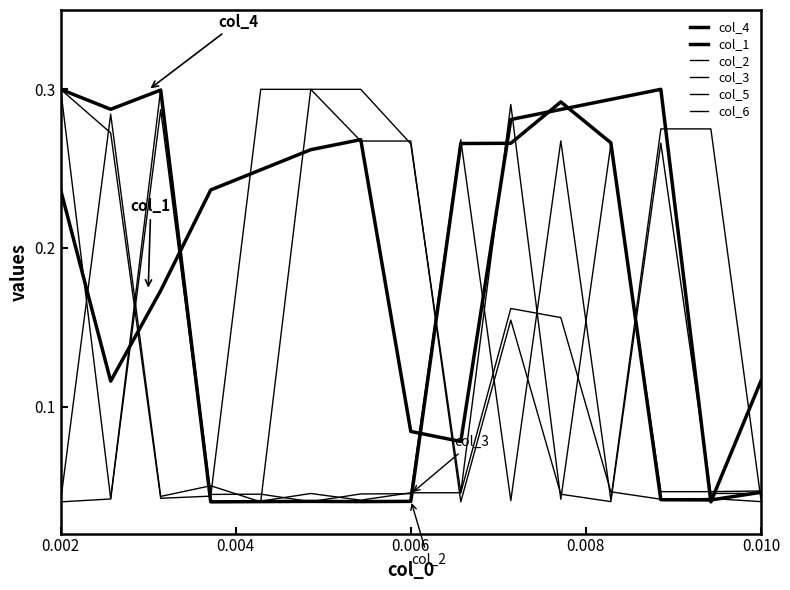

In col_6, how many points are lower than both neighbors (excluding endpoints)?

4